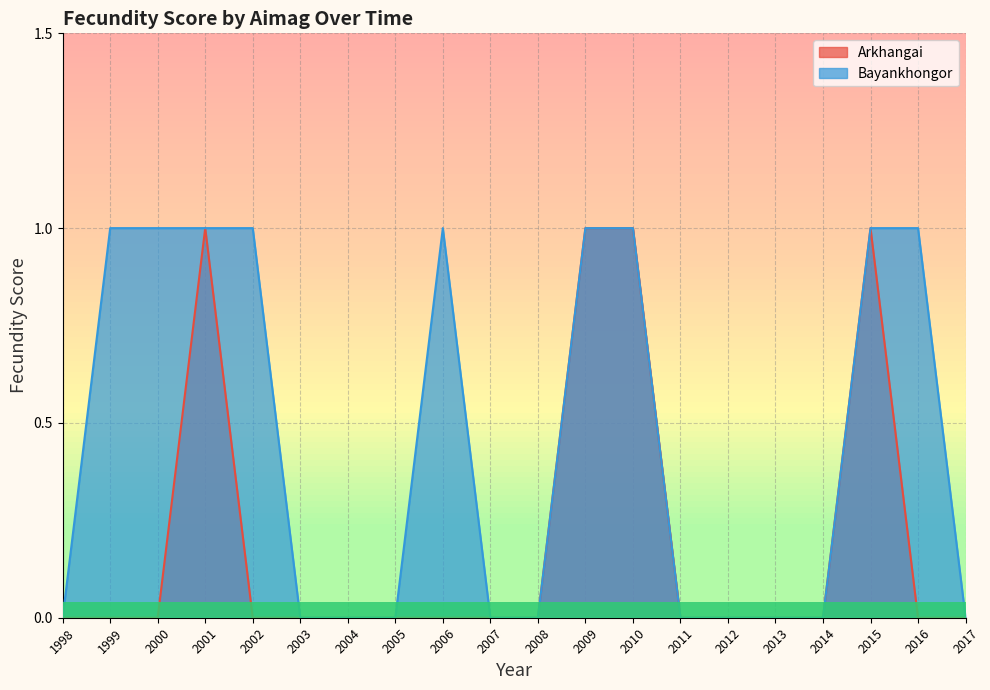

How many lines are shown in the chart?

2